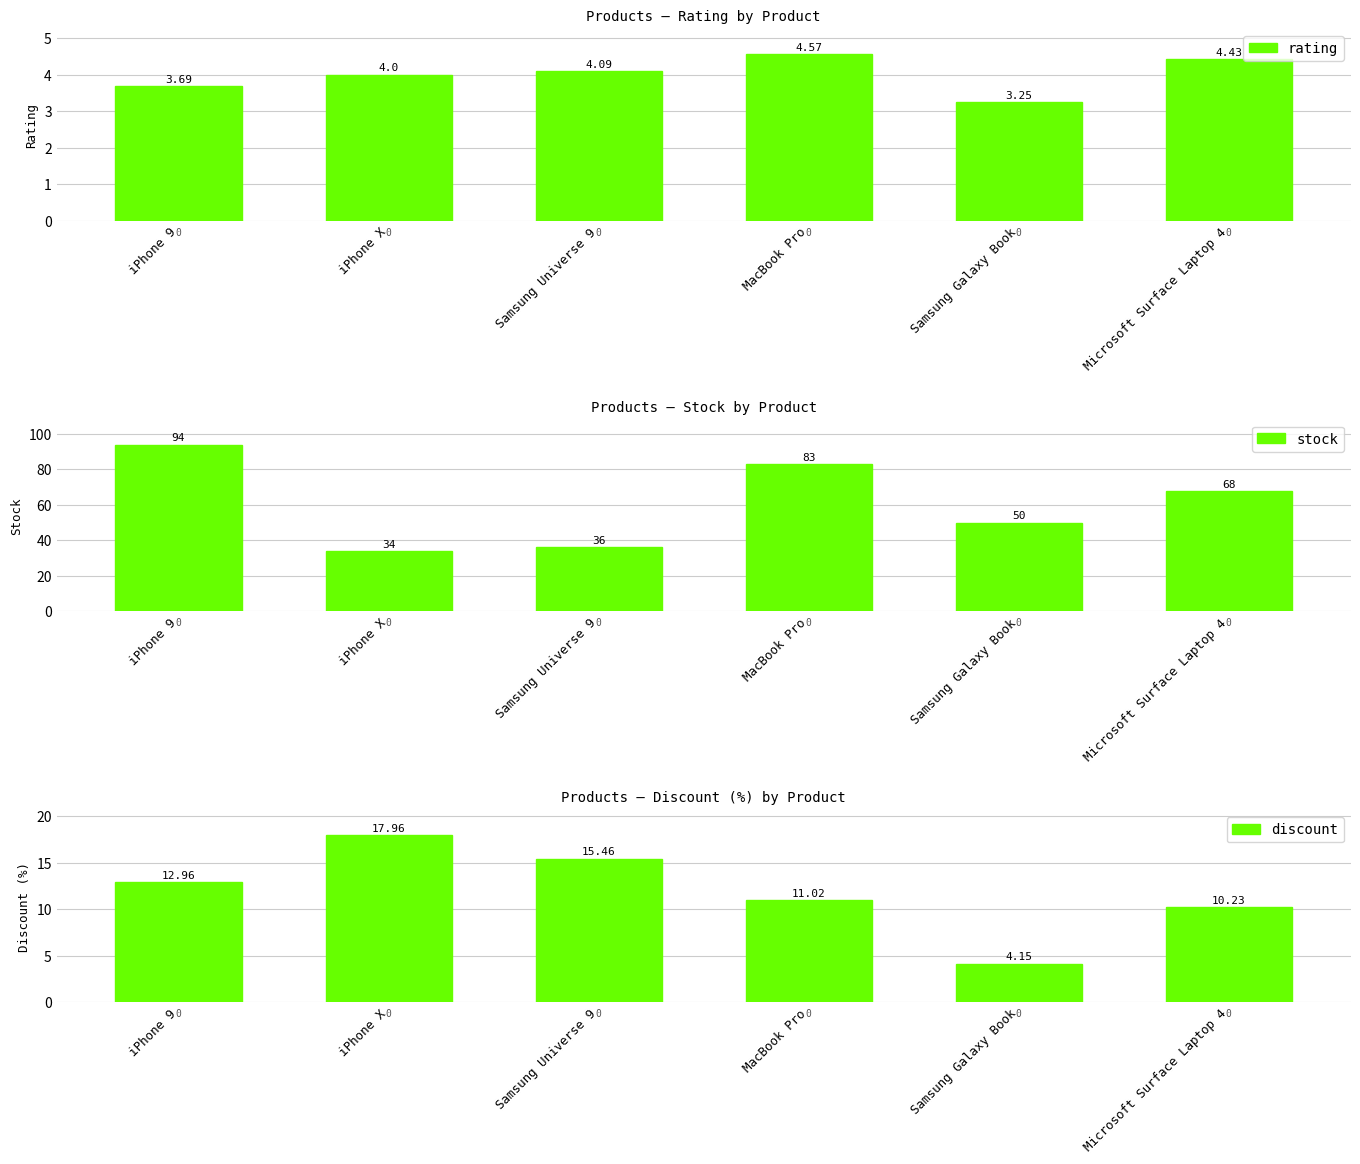

Which series has the largest range (max minus min)?

stock